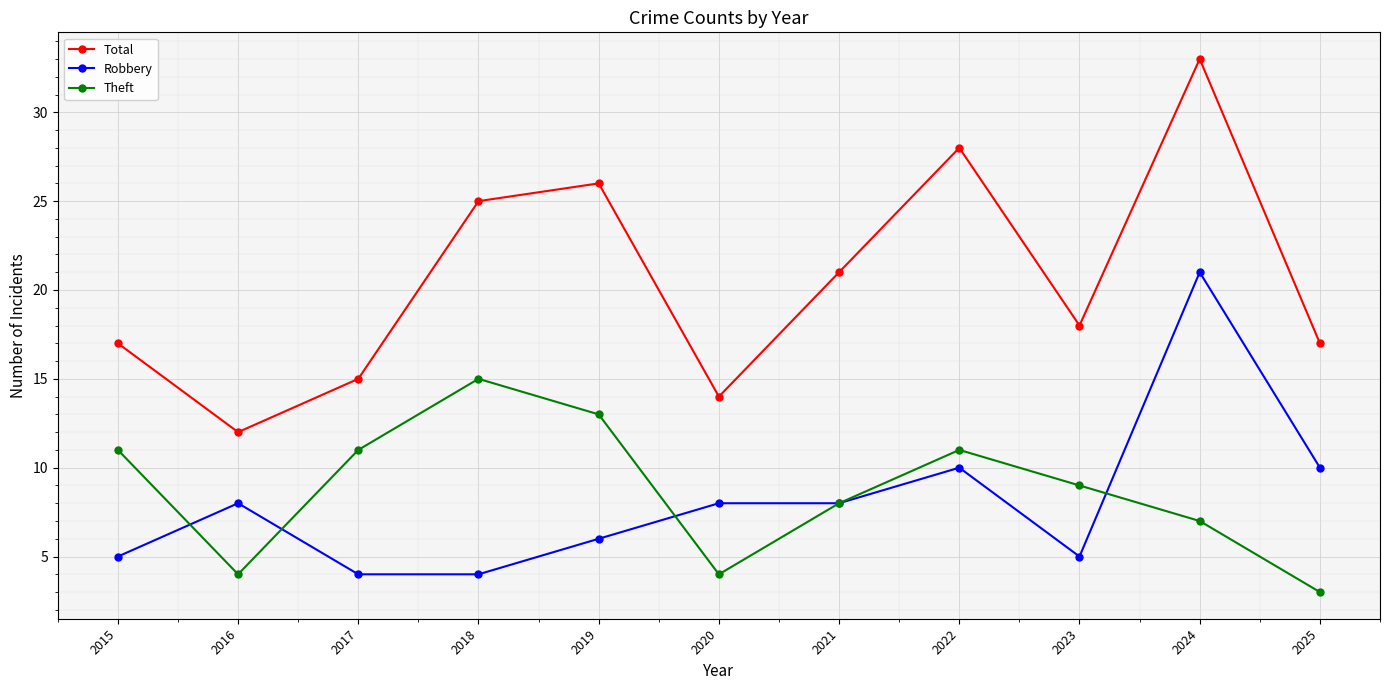

What is the difference between the Robbery values at 2020 and 2025?

2